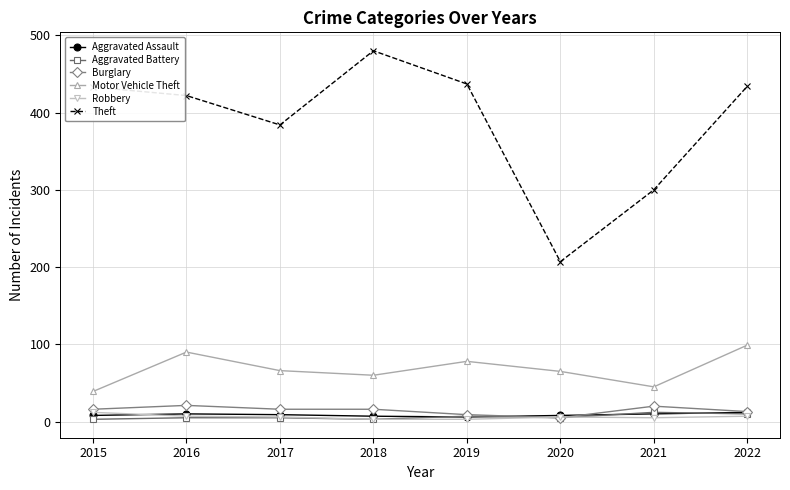

The value of Robbery at 2019 is 3. True or false?

True